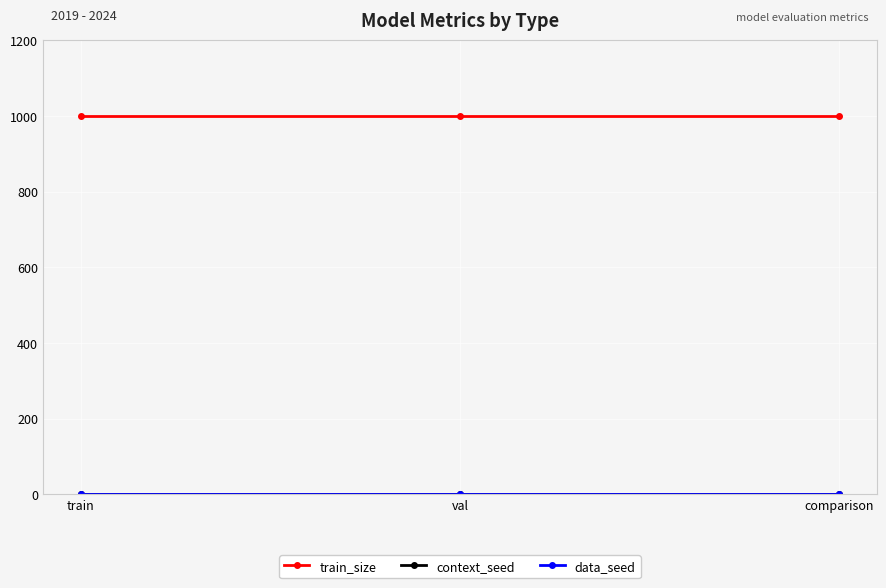

Is the value of context_seed at val greater than the value of train_size at val?

No